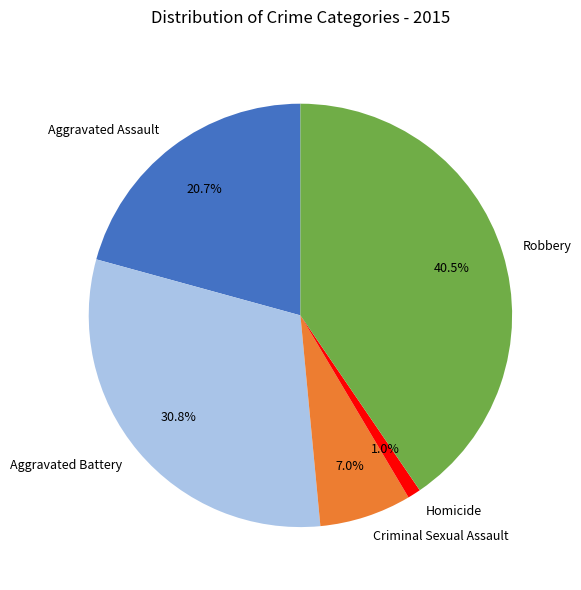

Does Aggravated Assault account for over 50% of the chart?

No